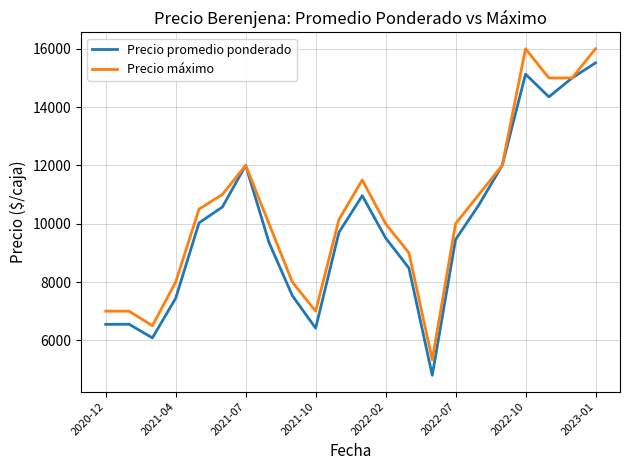

What is the minimum value for Precio máximo?

5333.3